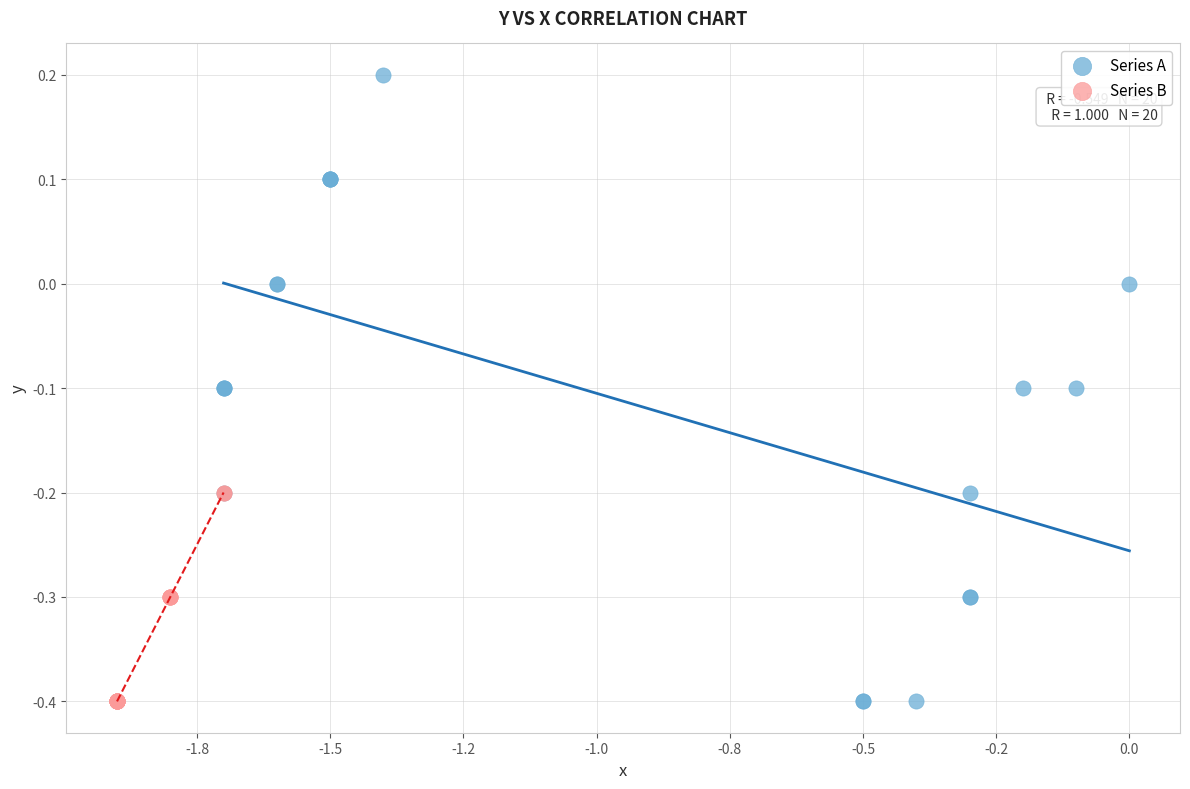

Which series has the largest Y range (max minus min)?

Series A